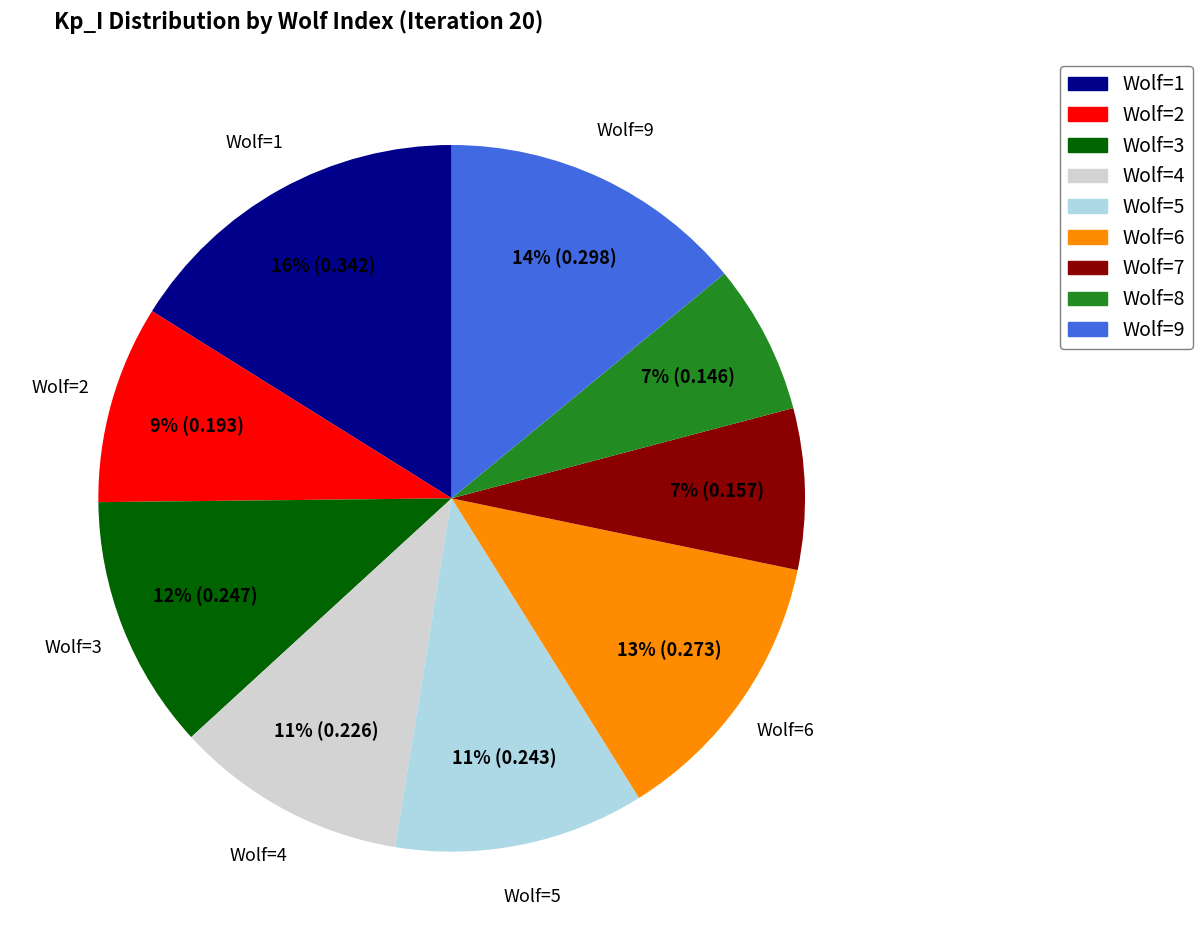

Which category has the biggest portion of the pie?

Wolf=1